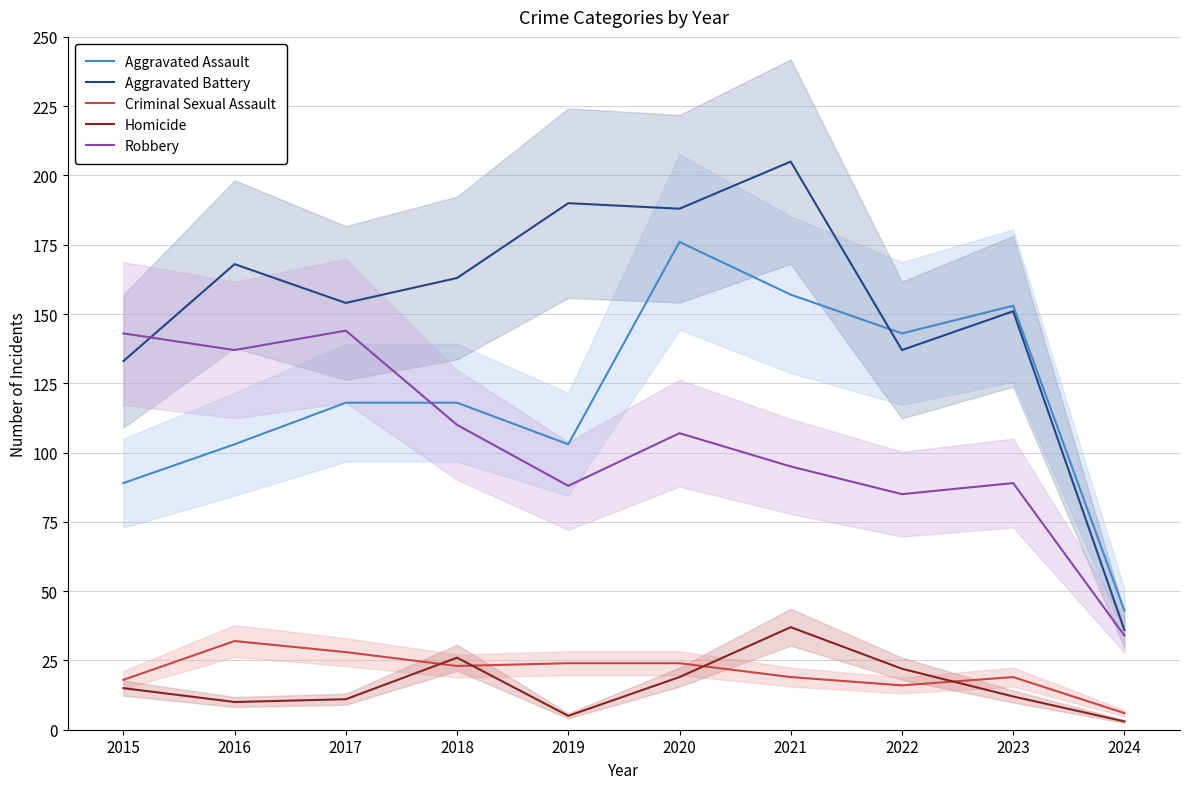

What is the sum of all Aggravated Battery values?

1525